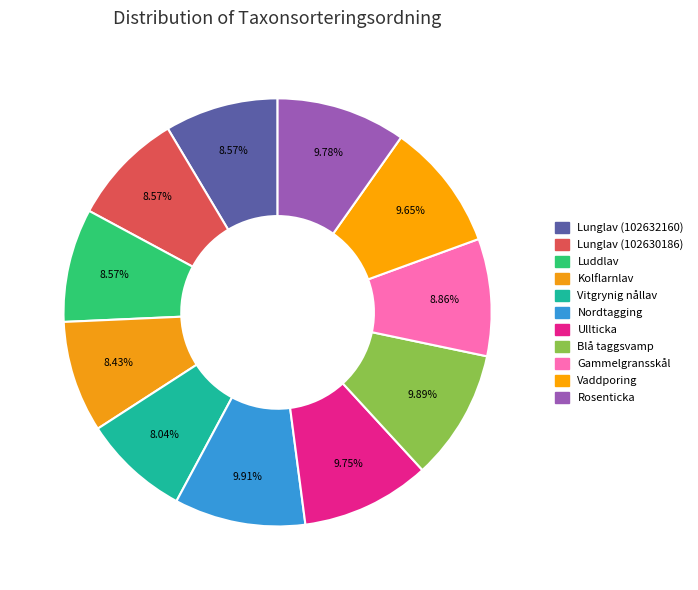

Approximately how many times larger is the value at Lunglav (102630186) compared to Lunglav (102632160)?

1.0